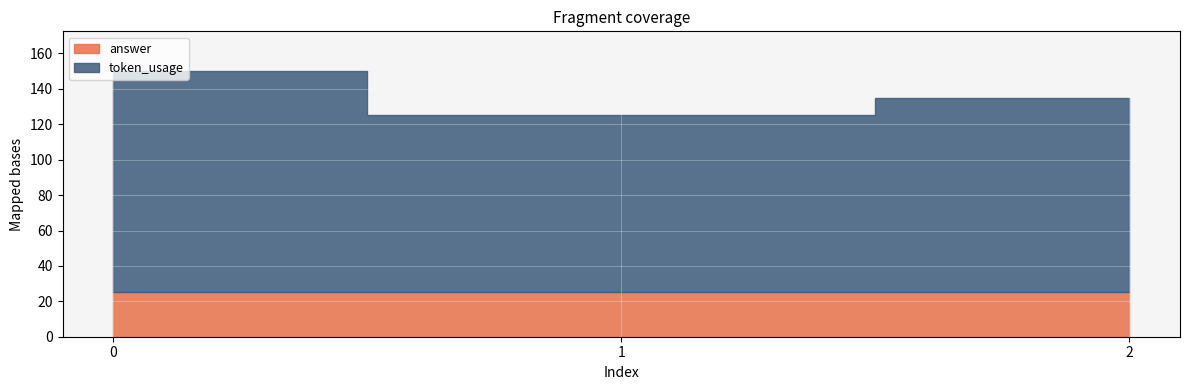

Reading left to right, list all the values displayed in this chart.

token_usage: 0=125	1=100	2=110
answer: 0=25	1=25	2=25